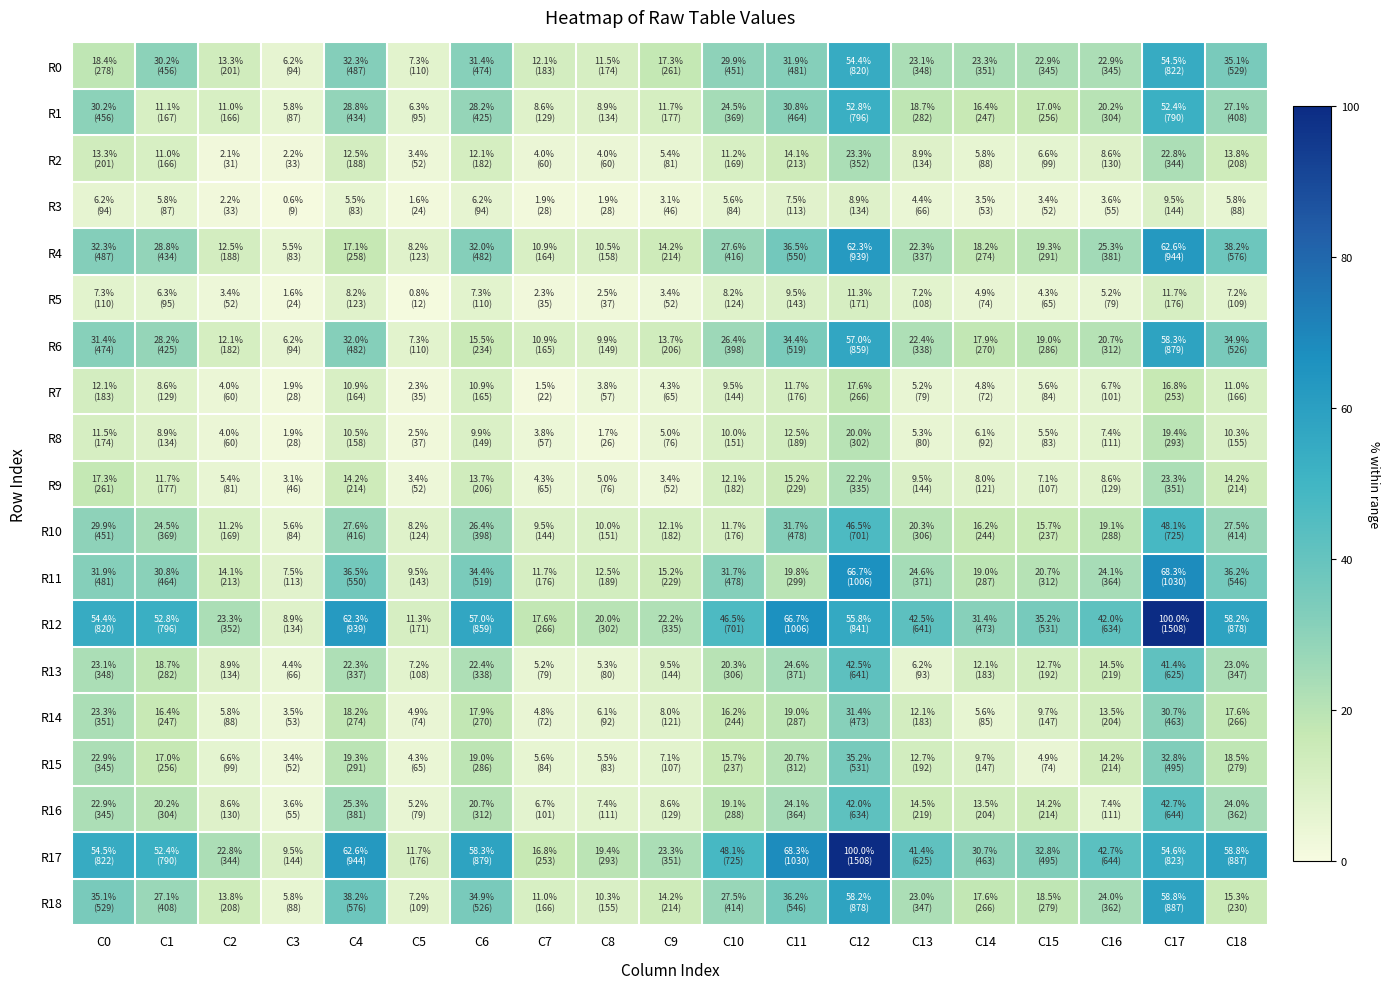

Which series has the widest spread of values?

R12